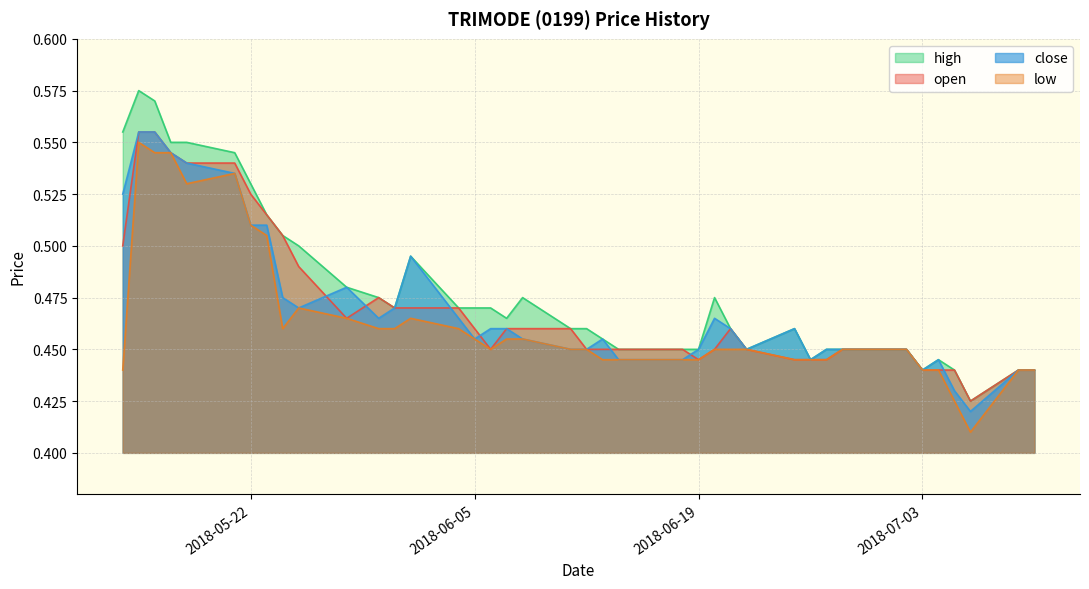

What is the average value of the open series?

0.5